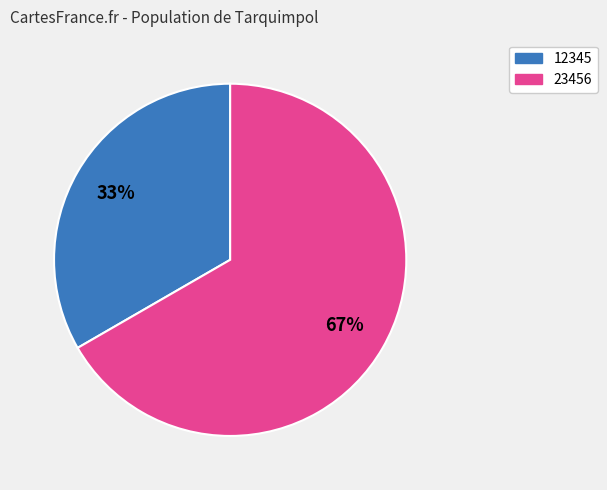

Do 23456 and 12345 together represent more than half of the pie?

Yes